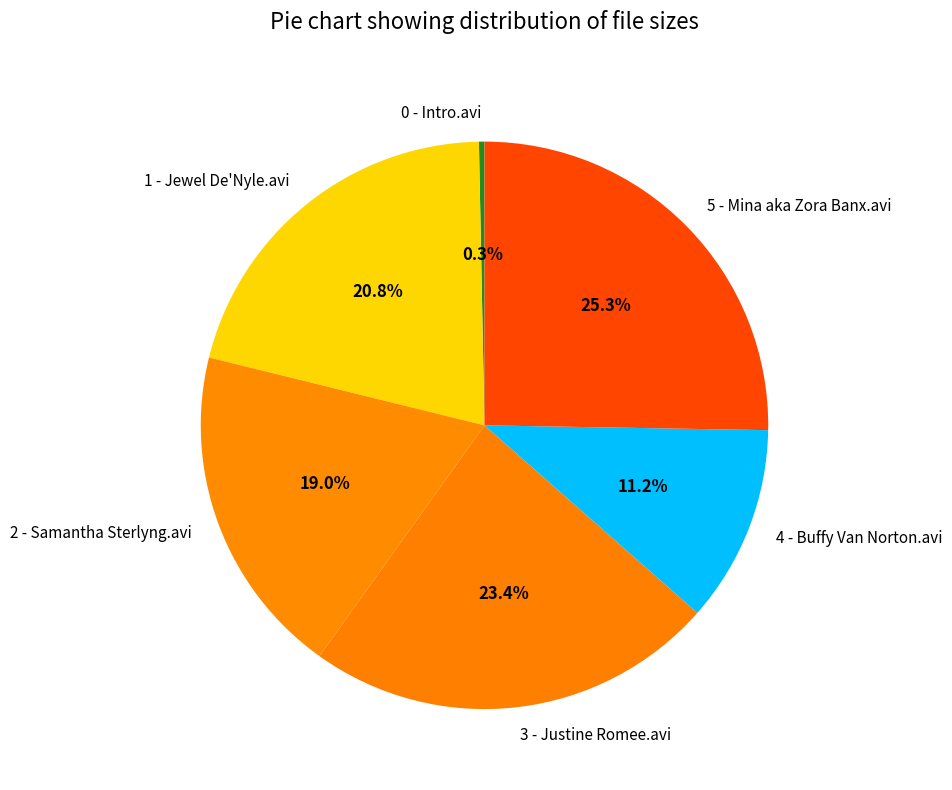

Is 1 - Jewel De'Nyle.avi the majority of the pie?

No